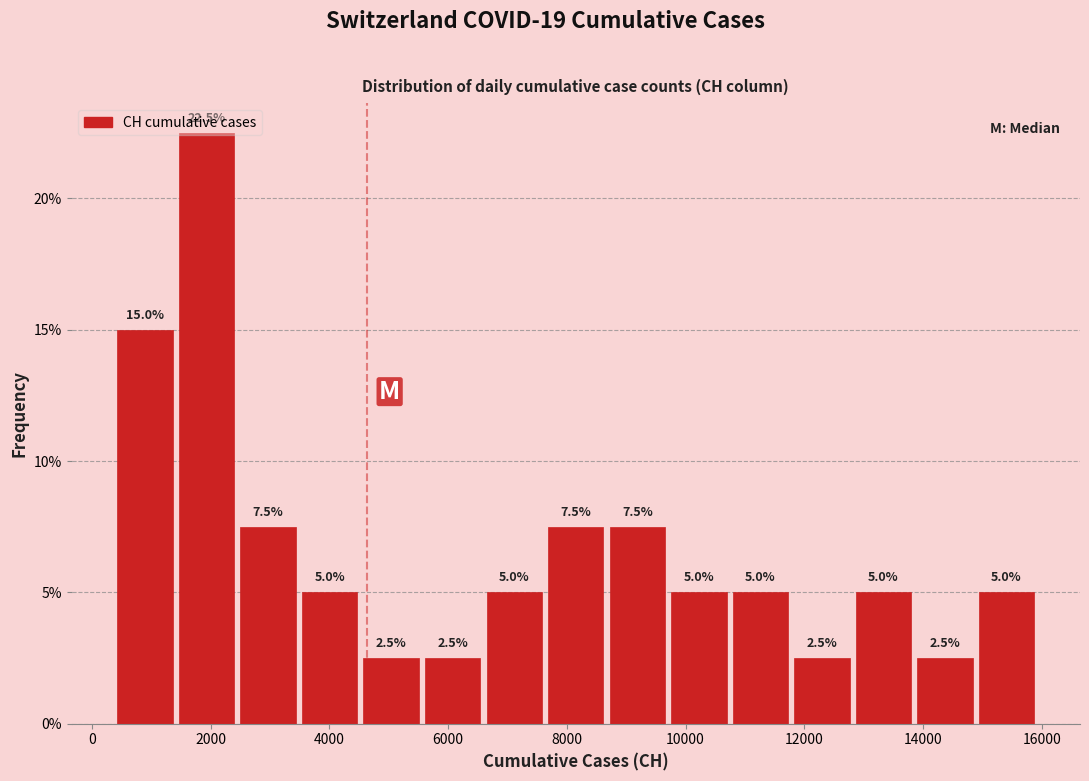

Reading left to right, list every bar in this chart as the range it spans on the x-axis followed by its height. The bar edges are not printed on the chart, so give them approximately, as read against the axis.

400 to 1400: 15.0
1400 to 2400: 22.5
2400 to 3400: 7.5
3400 to 4600: 5.0
4600 to 5600: 2.5
5600 to 6600: 2.5
6600 to 7600: 5.0
7600 to 8600: 7.5
8600 to 9800: 7.5
9800 to 10800: 5.0
10800 to 11800: 5.0
11800 to 12800: 2.5
12800 to 13800: 5.0
13800 to 14800: 2.5
14800 to 16000: 5.0